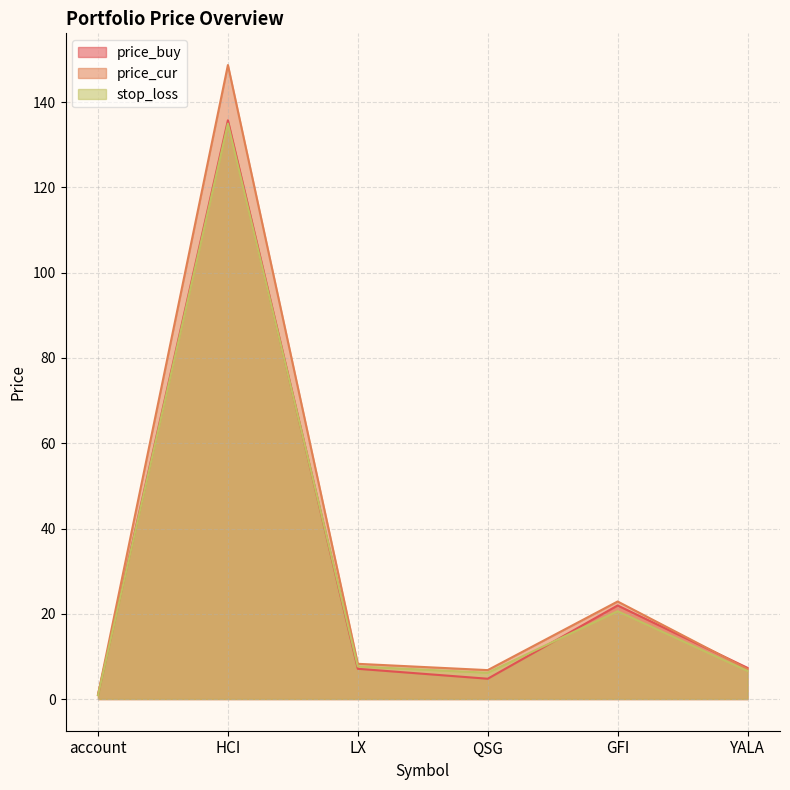

In price_cur, how many points are higher than both neighbors (excluding endpoints)?

2